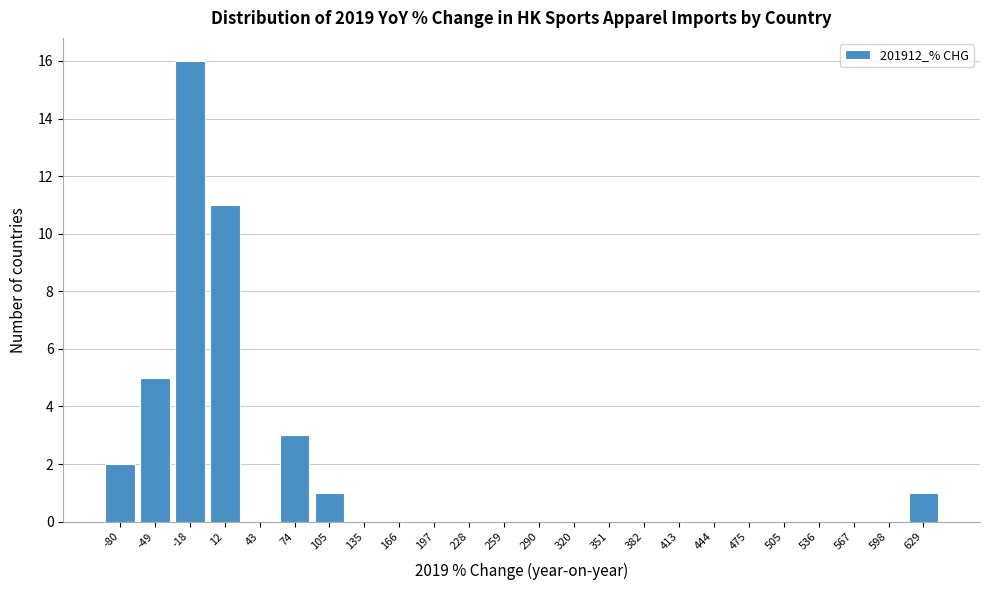

Reading left to right, extract all data points from this chart.

-80=2	-49=5	-18=16	12=11	43=0	74=3	105=1	135=0	166=0	197=0	228=0	259=0	290=0	320=0	351=0	382=0	413=0	444=0	475=0	505=0	536=0	567=0	598=0	629=1